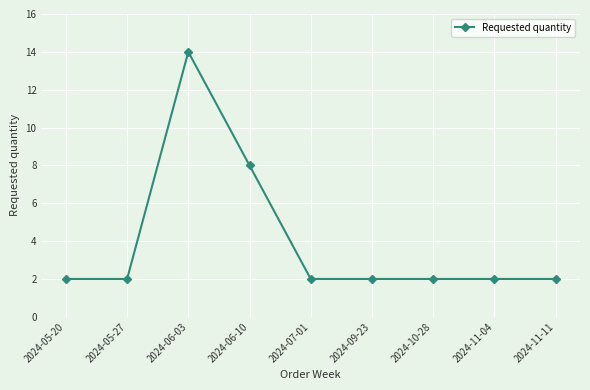

Which label corresponds to the largest value in the chart?

2024-06-03